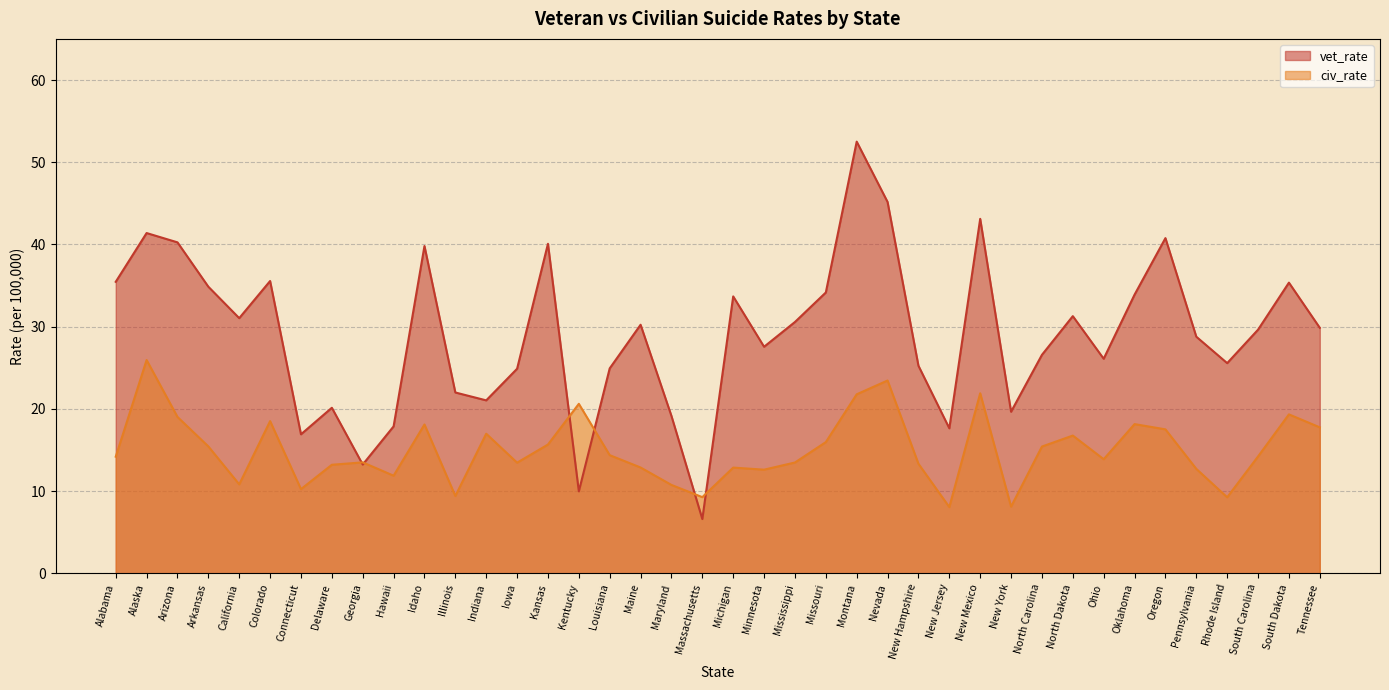

What is the spread (max minus min) of values at Connecticut?

6.7